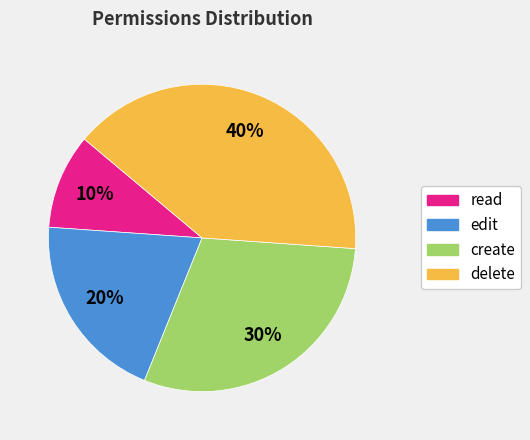

Is it true that create is 23% of the pie?

False